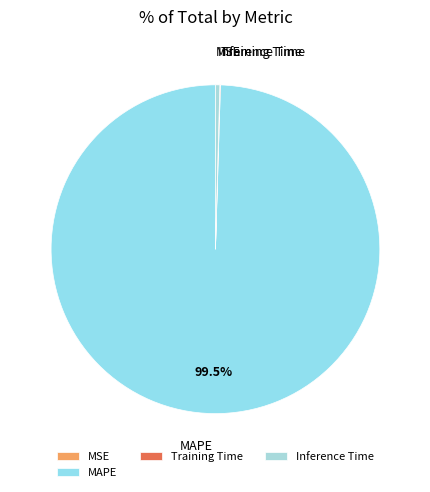

Which slice is the largest?

MAPE